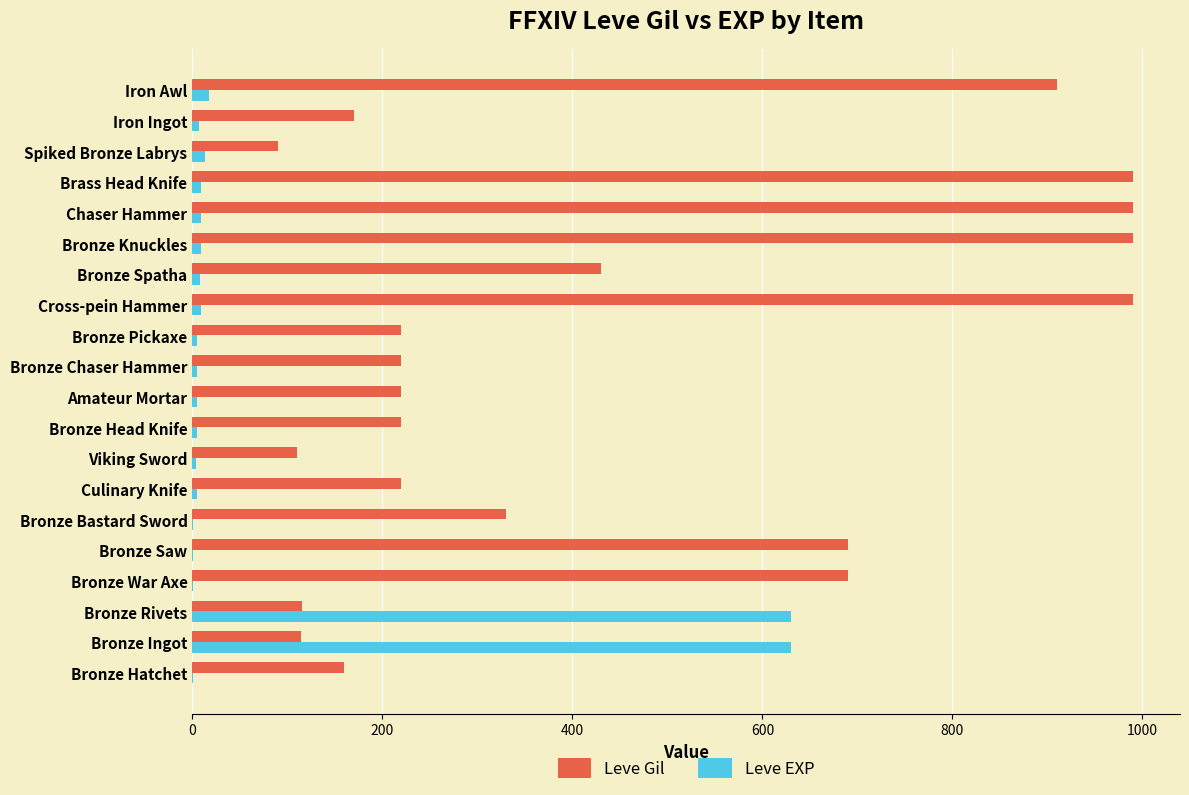

What is the maximum value for Leve EXP?

630